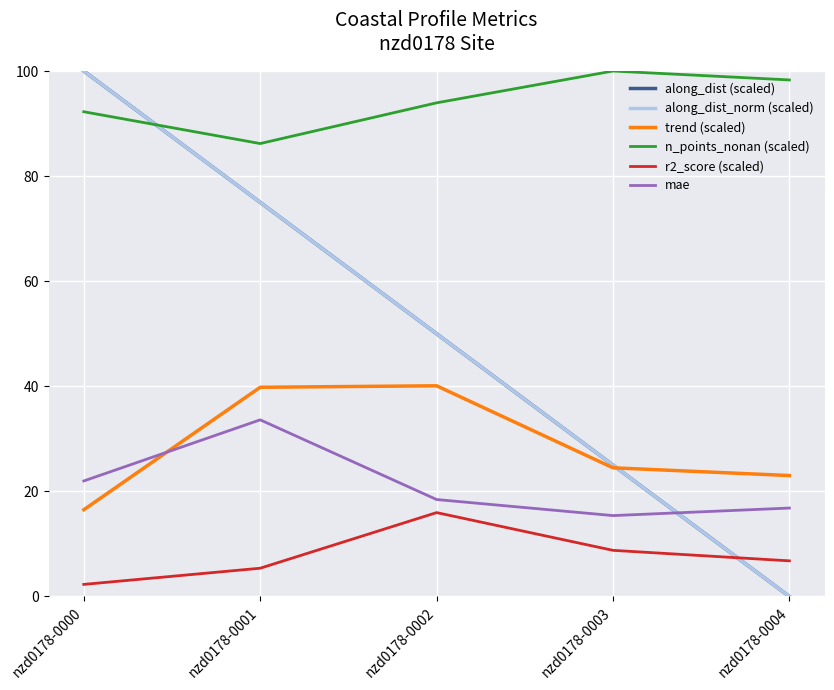

The value of trend (scaled) at nzd0178-0003 is 24.5. True or false?

True